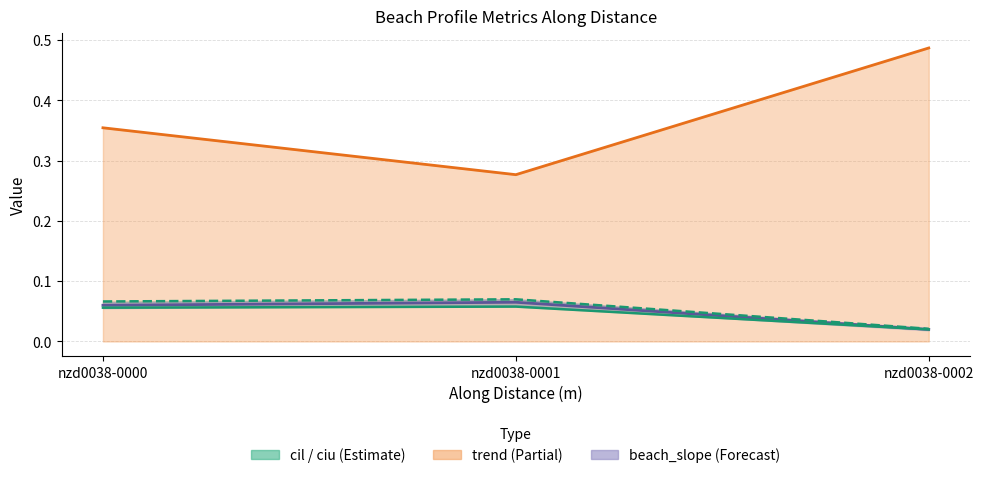

What is the value of the beach_slope point at the 2nd from the left?

0.1